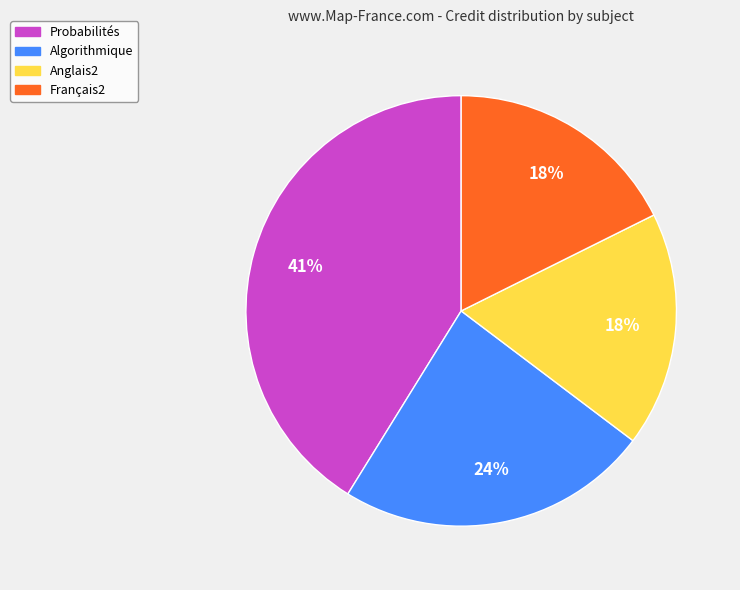

Which category has the biggest portion of the pie?

Probabilités